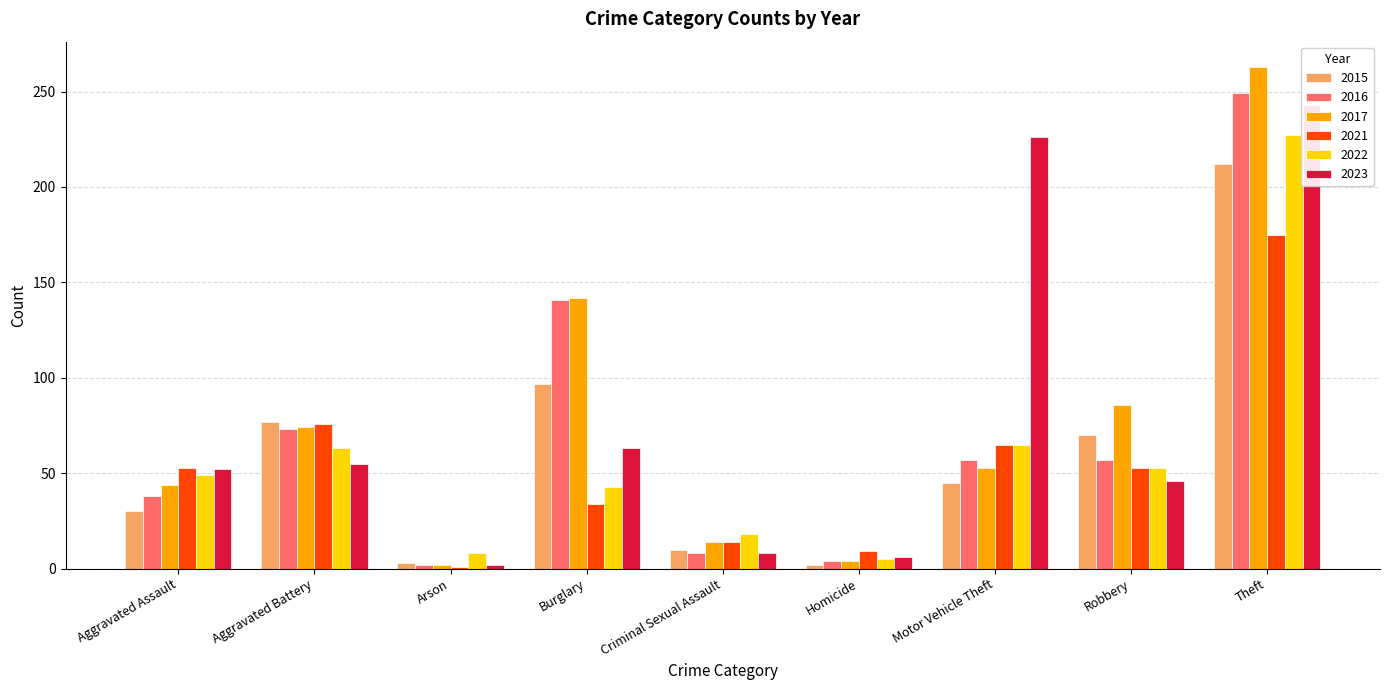

What are all the series names shown in the legend?

2015, 2016, 2017, 2021, 2022, 2023